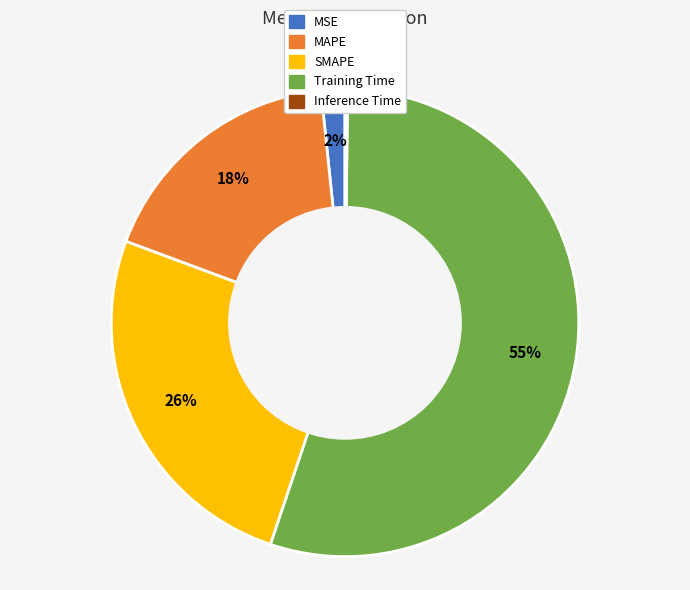

Does Training Time represent more than half of the total?

Yes